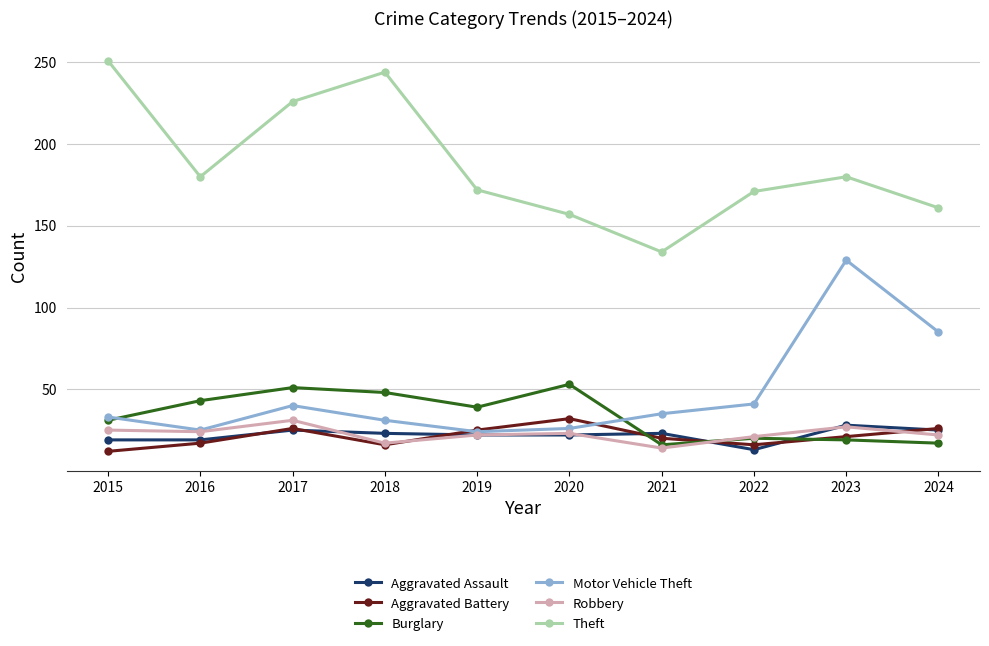

The Theft series shows 171 at 2022. True or false?

True